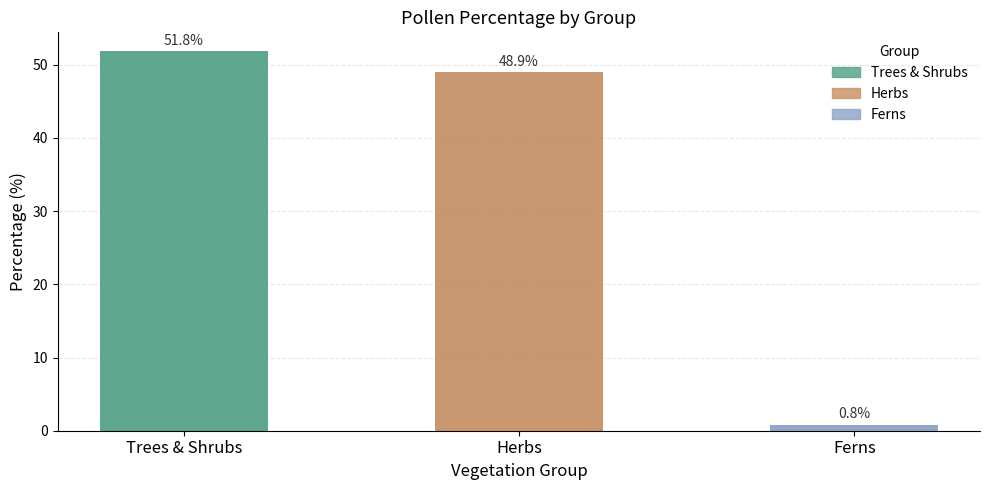

How many bars are there in each group?

3